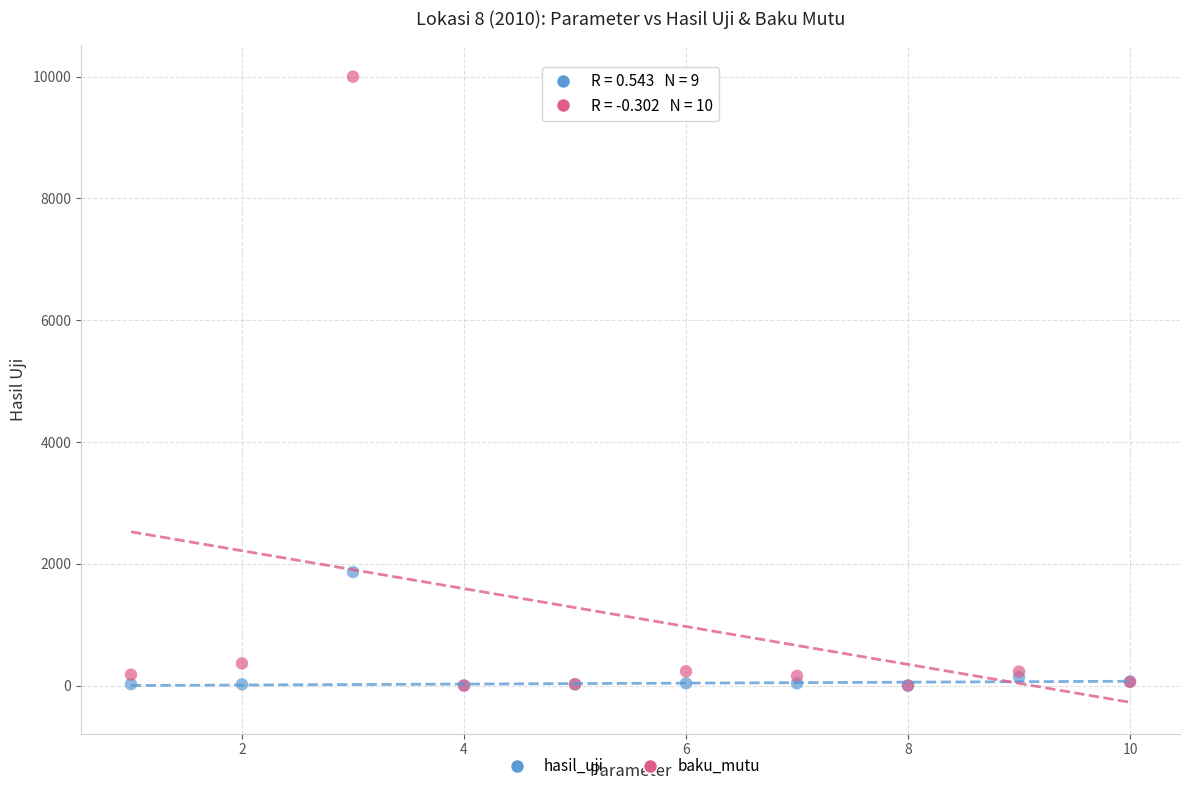

Across all series, what Y value is closest to 5000?

1865.0